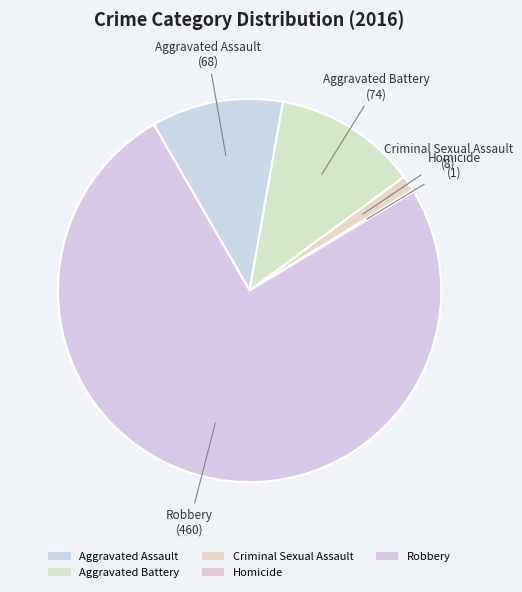

To the nearest percent, what is the difference between the Robbery and Homicide slice percentages?

75%